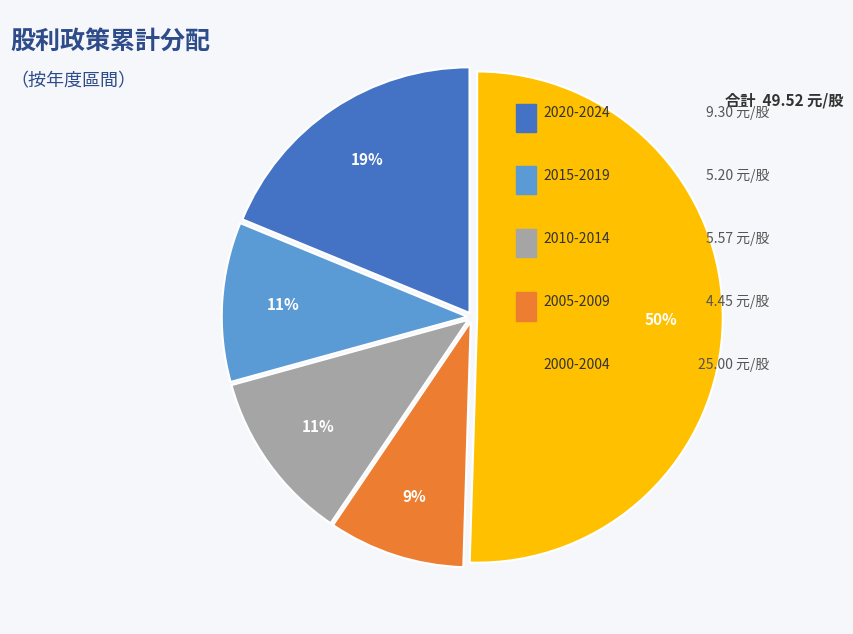

To the nearest percent, what is the average slice percentage?

20%